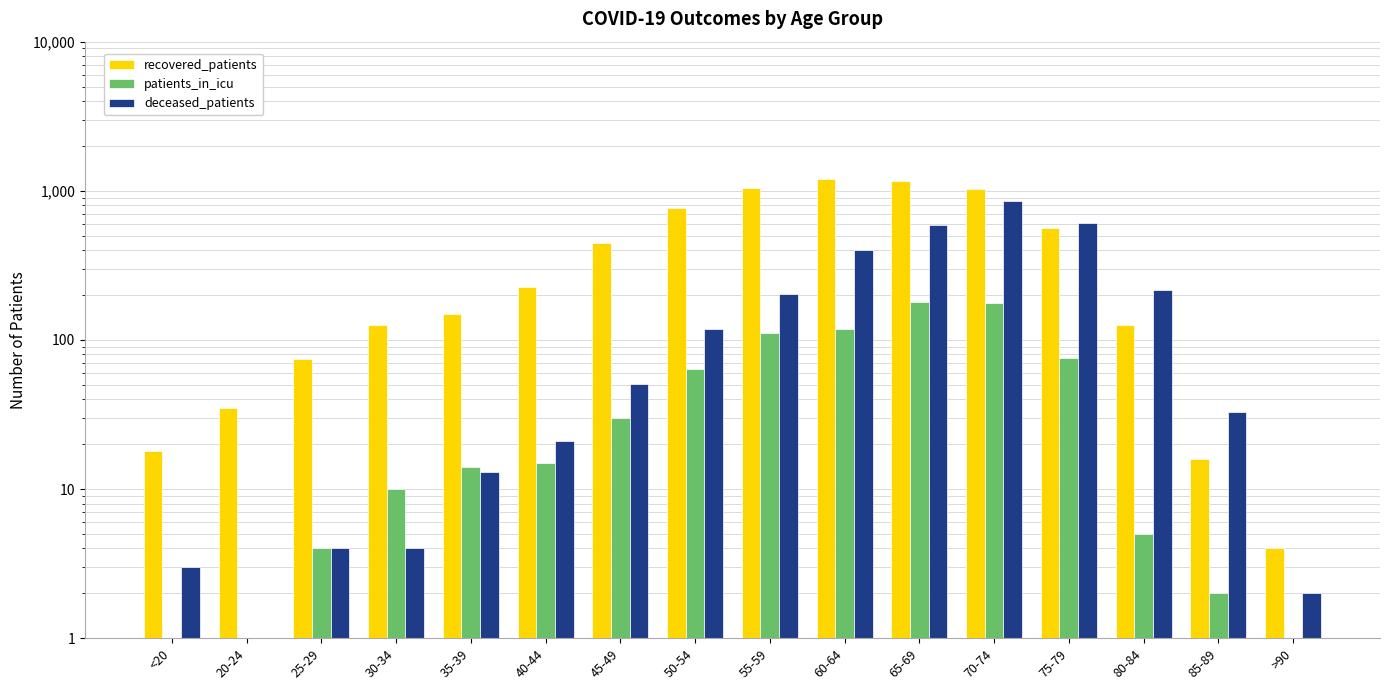

Which has a higher value, 35-39 or 85-89?

35-39